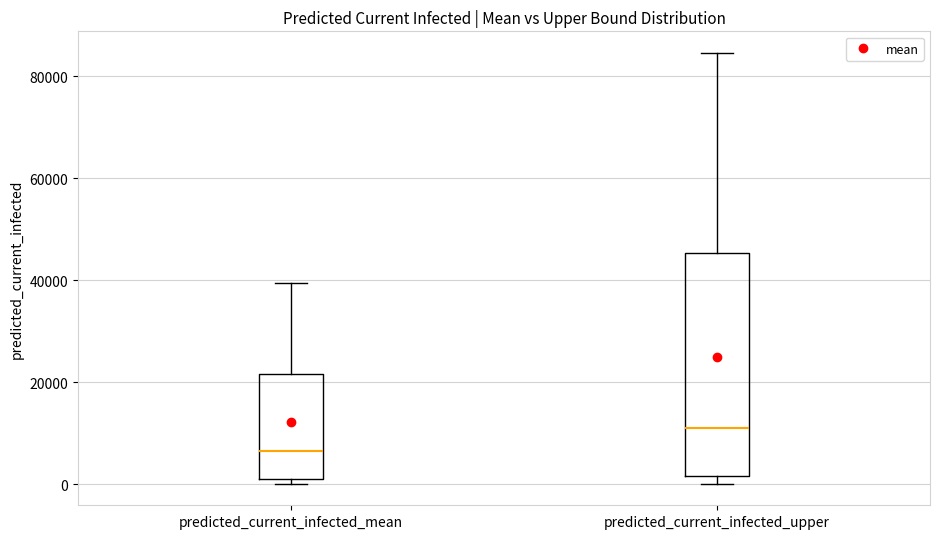

Which box is the tallest, from its lower edge to its upper edge?

predicted_current_infected_upper